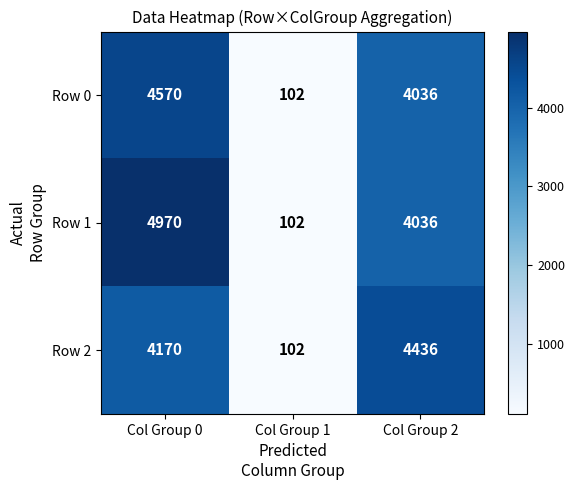

How many series are shown in this chart?

3